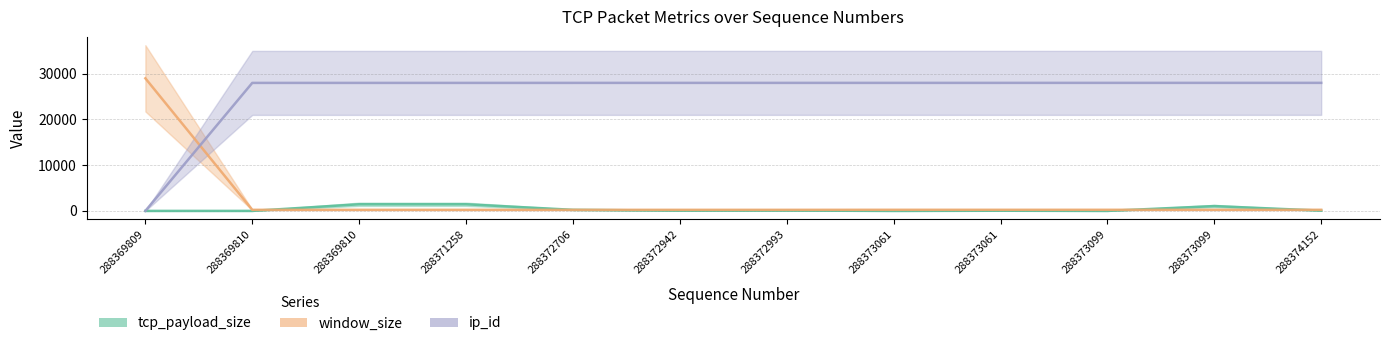

At how many categories does at least one series exceed 299?

12